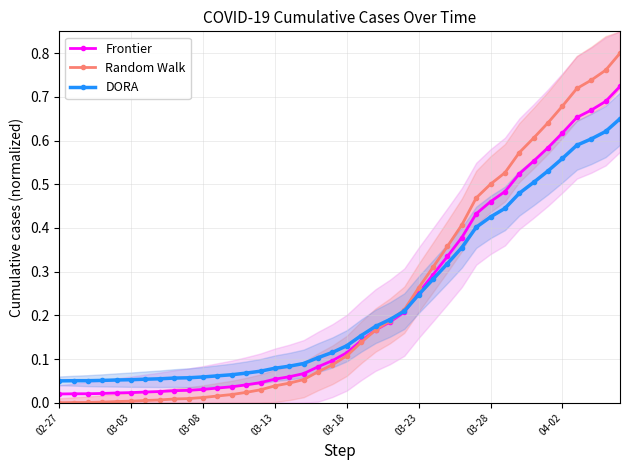

Is it true that Random Walk equals 0.1 at 03-13?

False